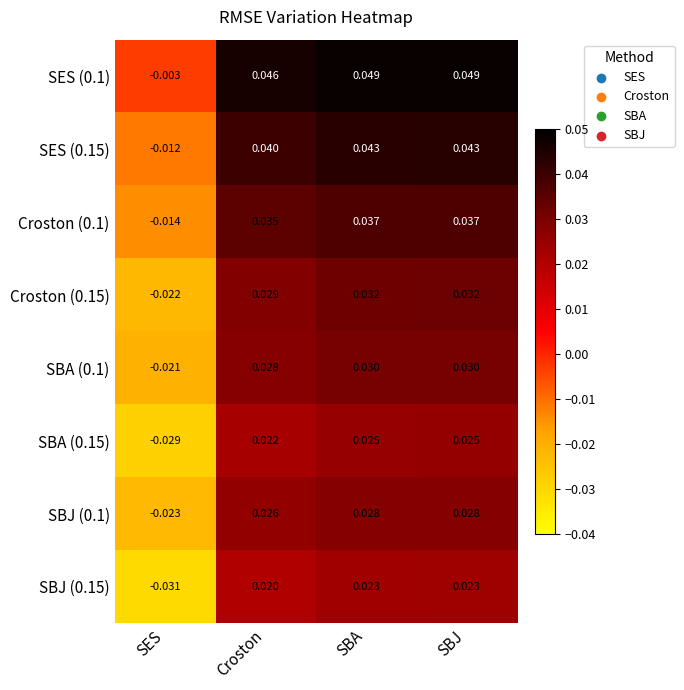

Where does the SBA (0.15) series first go above 0?

Croston